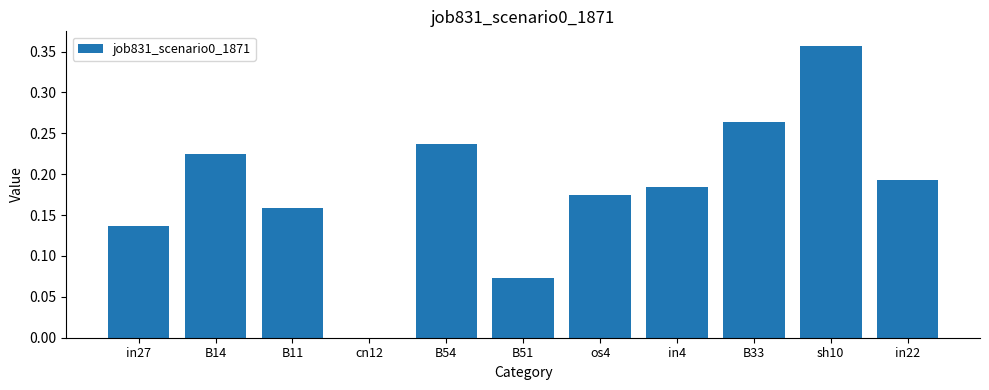

Which has a higher value, B14 or in4?

B14